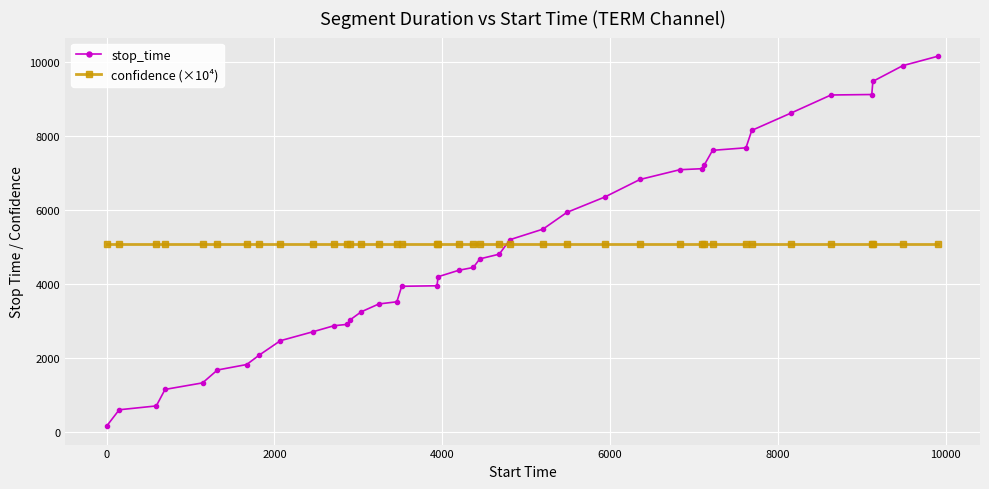

What is the average value of the confidence (×10⁴) series?

5086.4